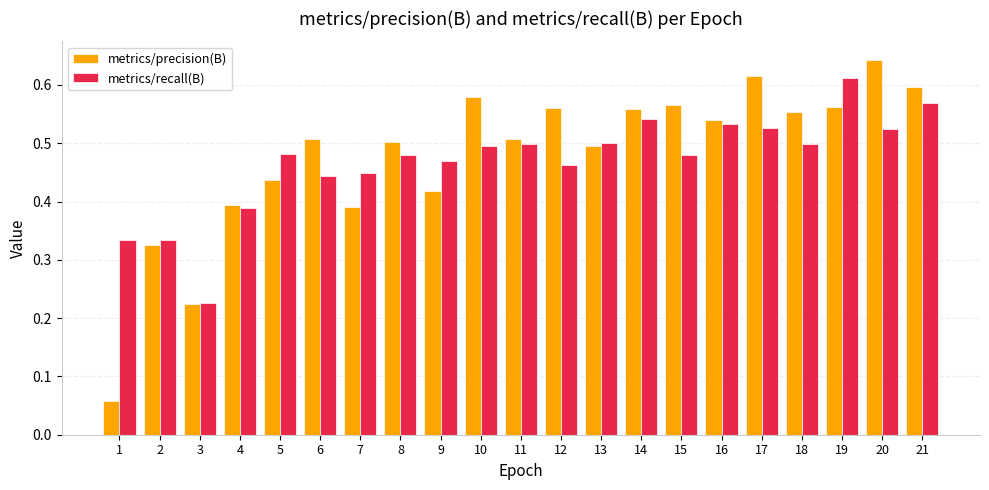

List the series in order of their peak value, highest first.

metrics/precision(B), metrics/recall(B)